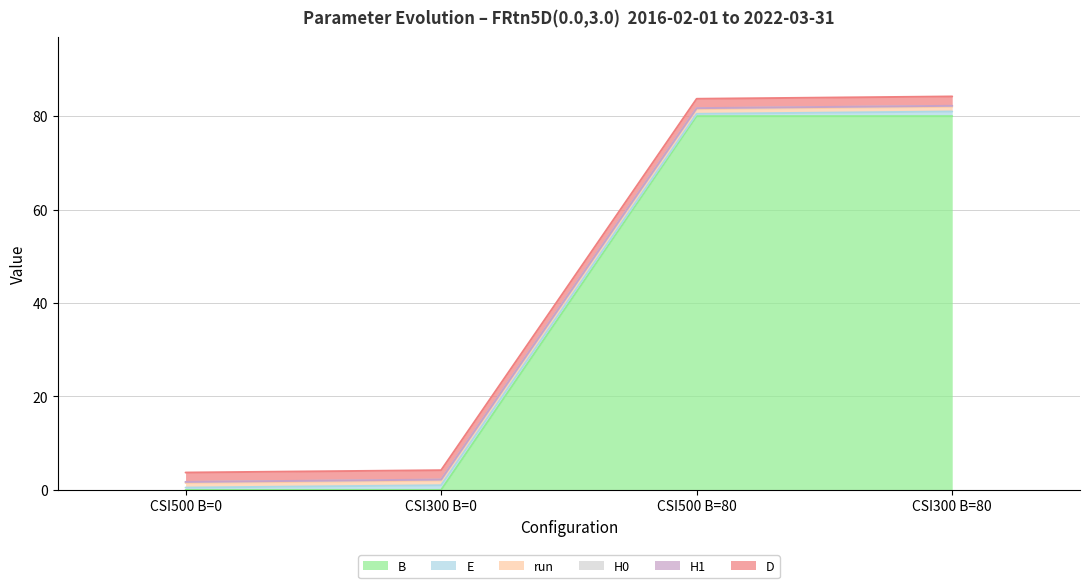

At which label does E reach its peak?

CSI300 B=80